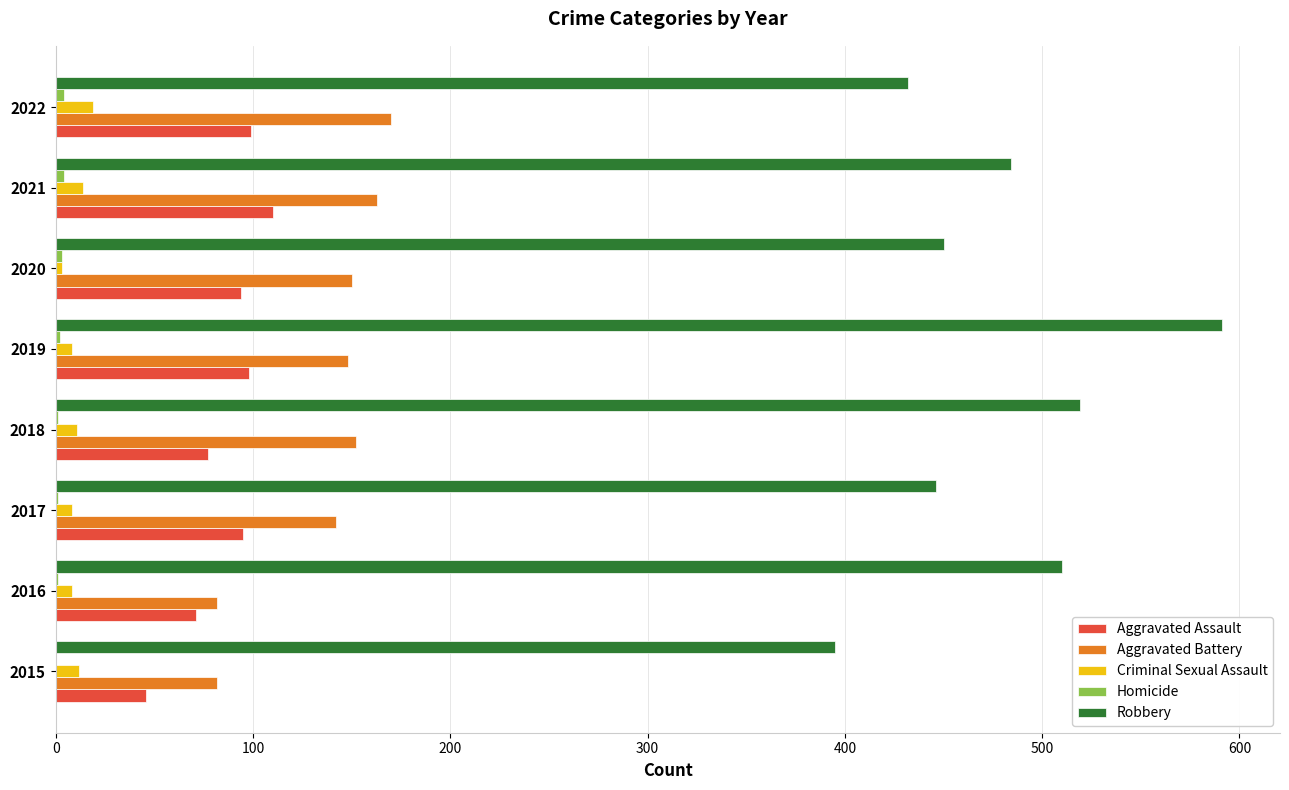

Is it true that Aggravated Battery equals 170 at 2022?

True